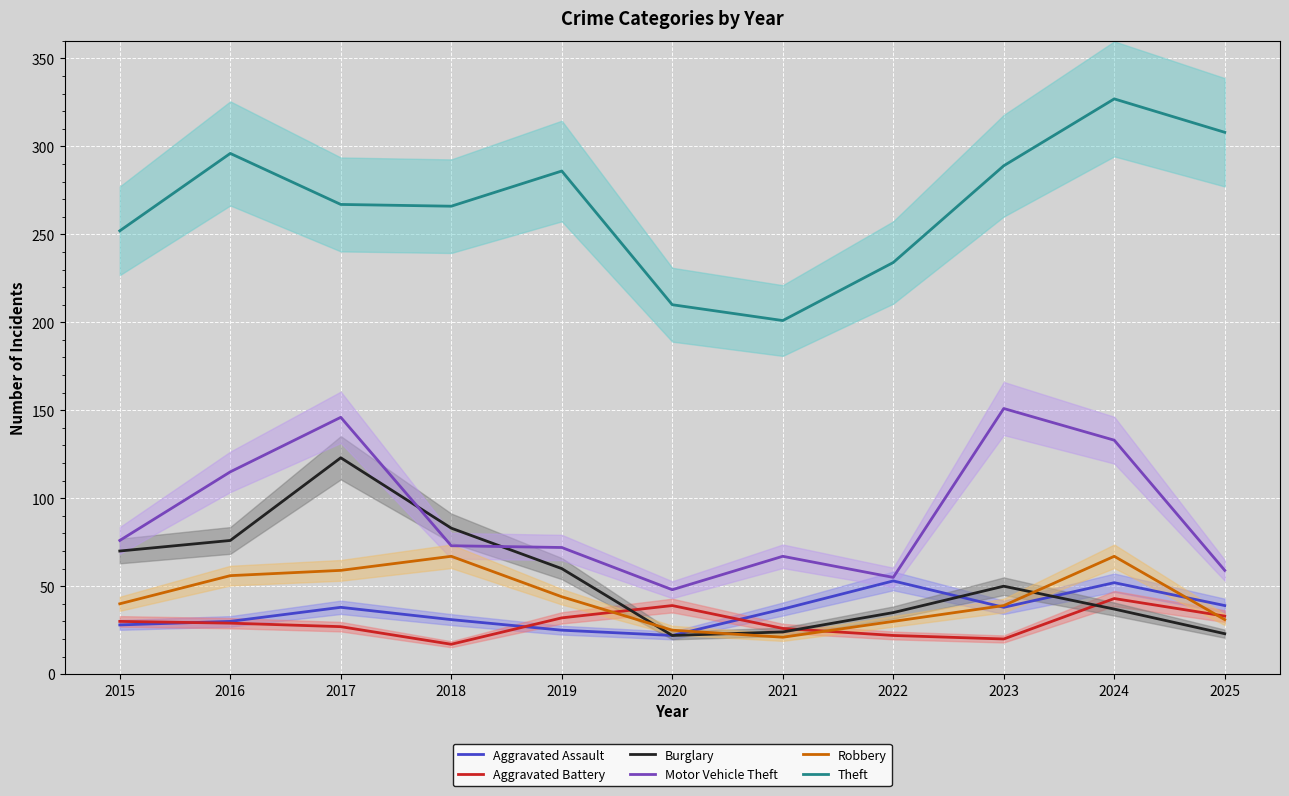

Which category has the highest value in the Aggravated Battery series?

2024